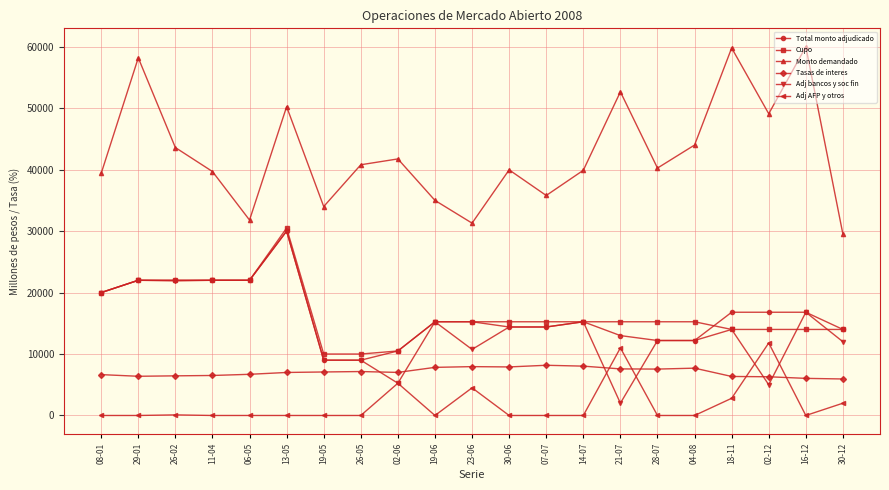

What is the lowest value of the Cupo series?

10000.0